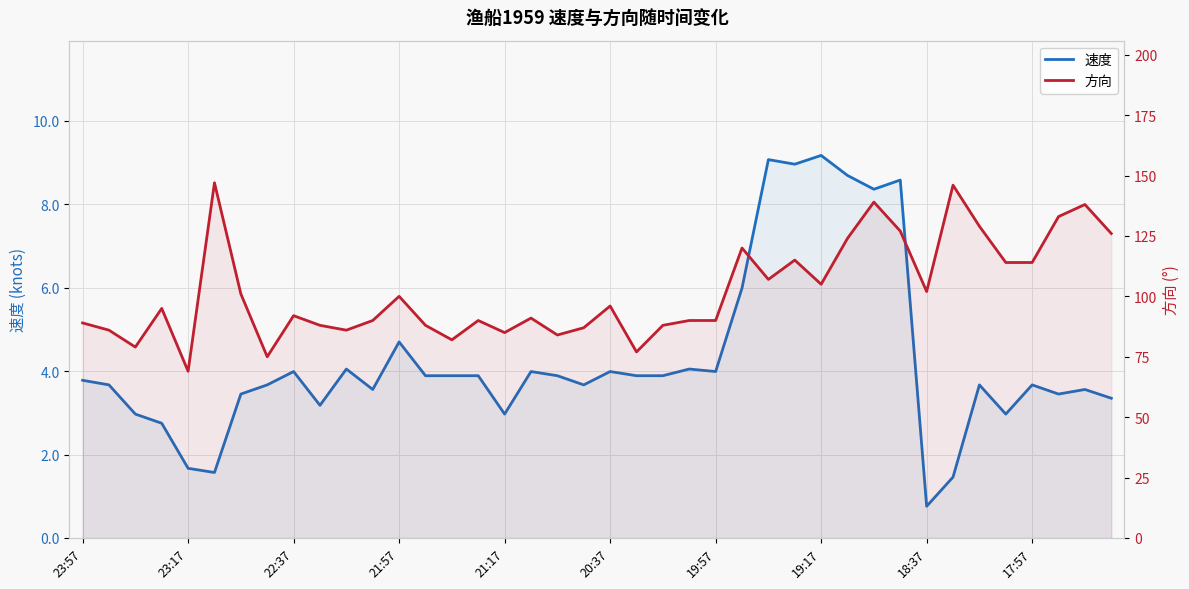

True or false: 方向 and 速度 intersect in this chart.

False